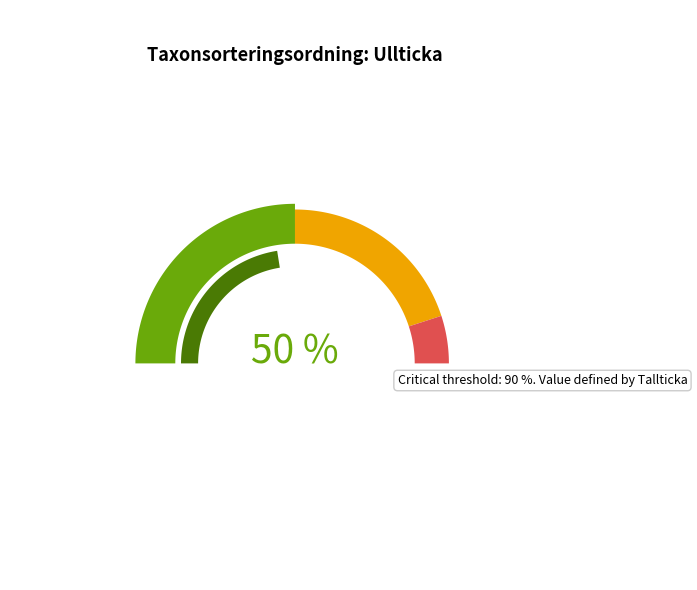

What is the ratio of the value at Ullticka to the value at Tallticka?

1.0